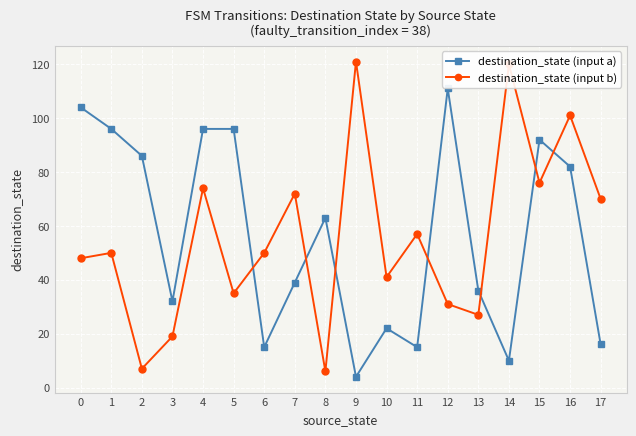

Which series changed the most between 1 and 7?

destination_state (input a)